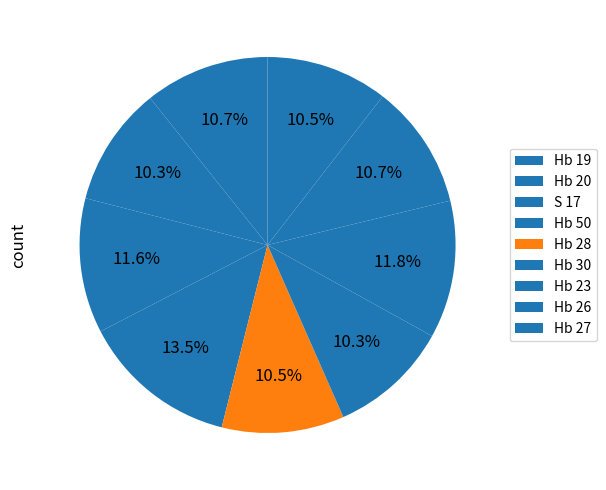

Between Hb 28 and Hb 27, which is larger?

Hb 28